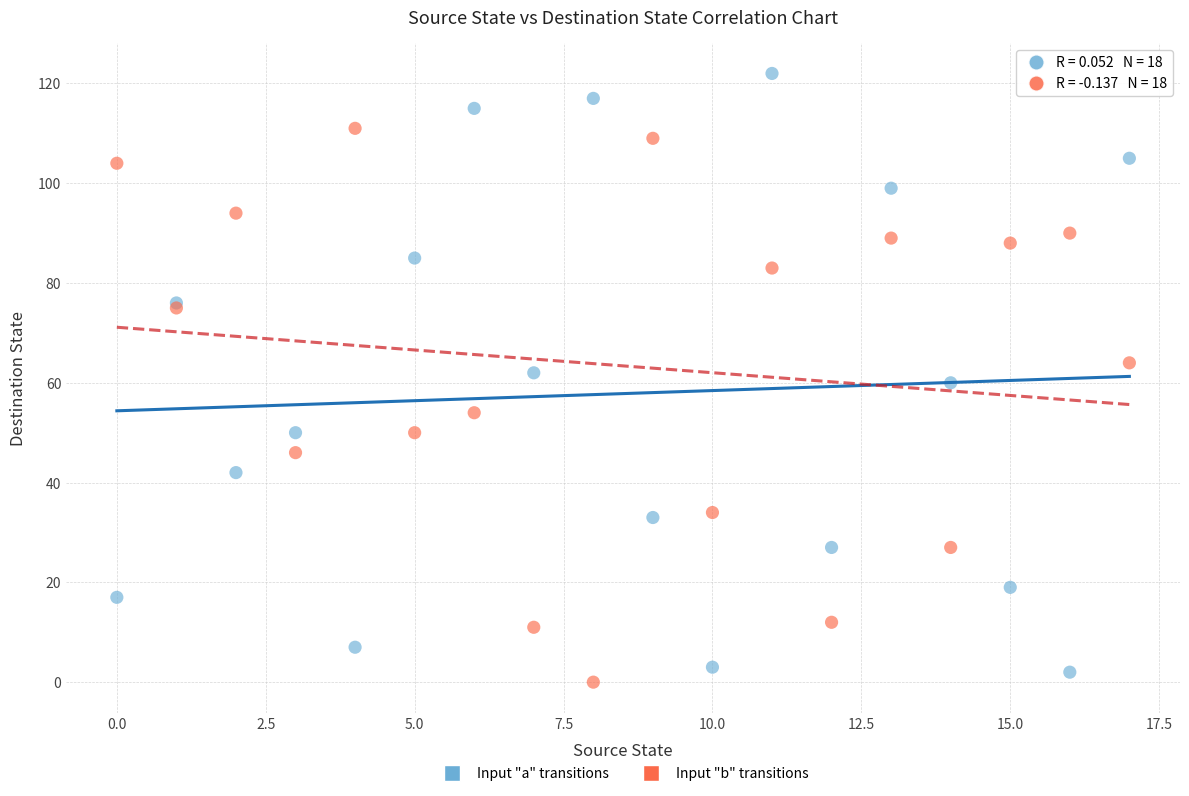

Which series reaches the maximum Y coordinate?

Input "a" transitions